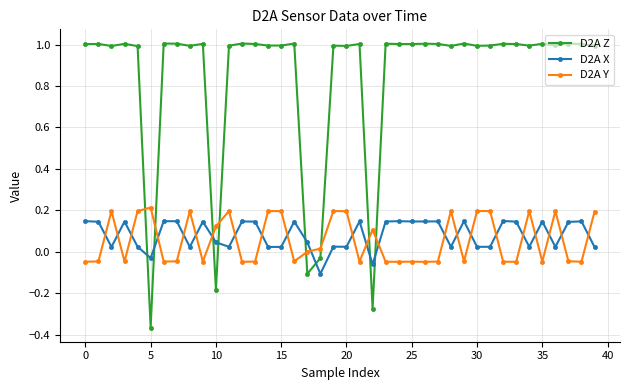

How many categories are shown in the chart?

40